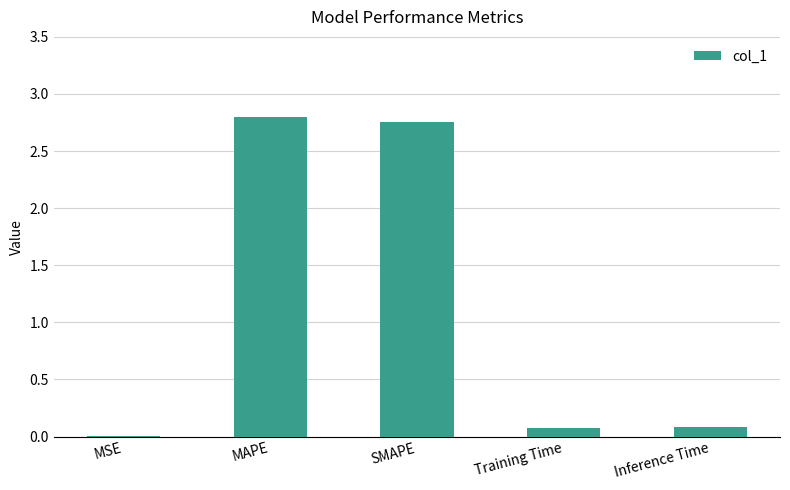

Are the bars horizontal?

No